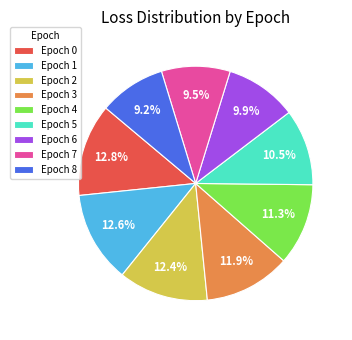

Which has a higher value, Epoch 0 or Epoch 3?

Epoch 0